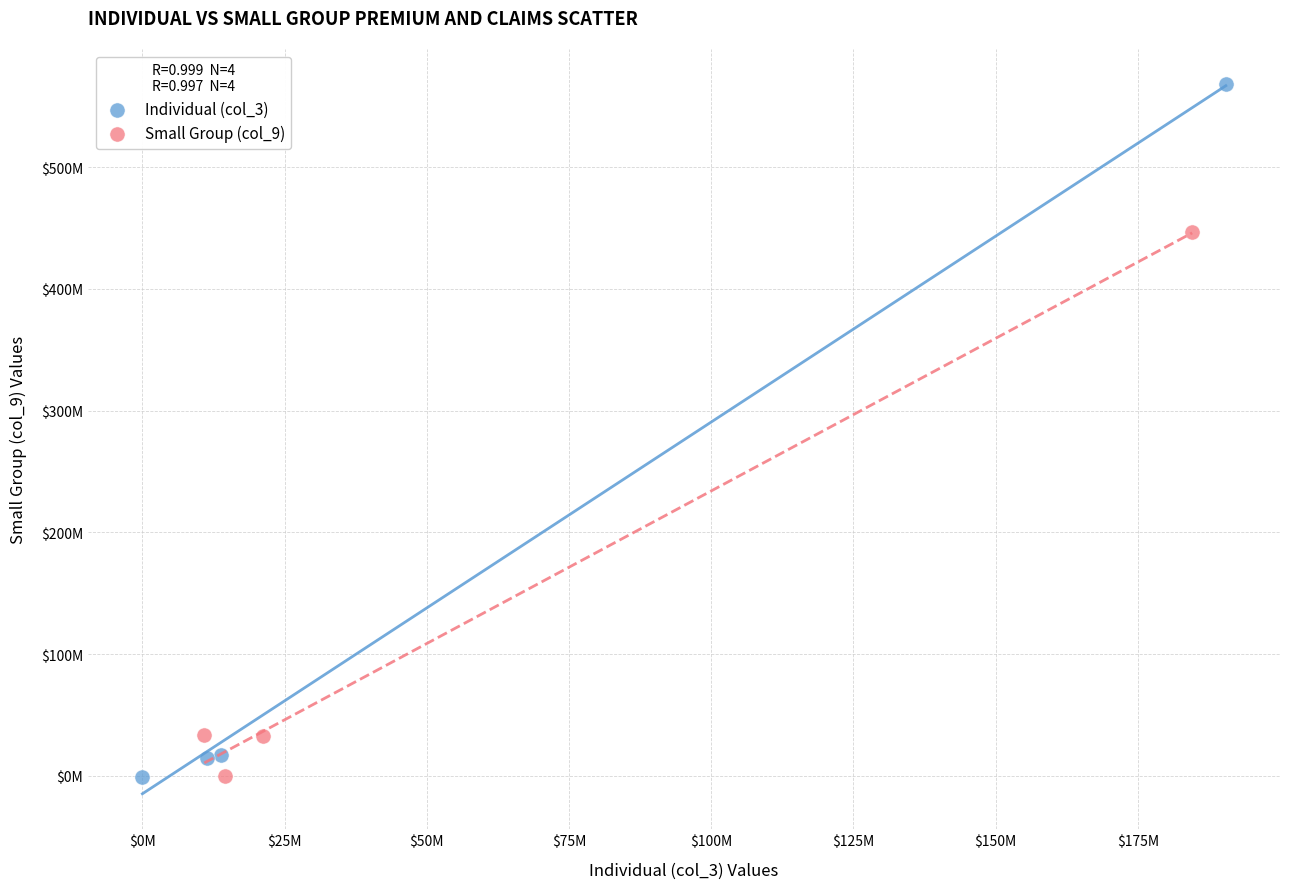

Which series contains the highest Y value?

Individual (col_3)